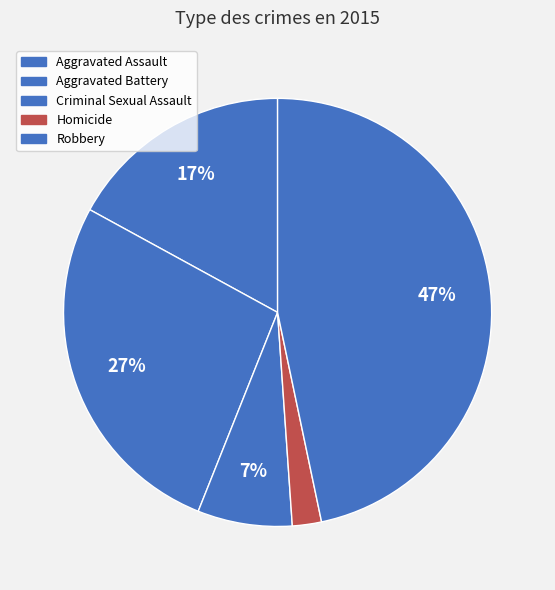

What is the smallest slice in the pie chart?

Homicide